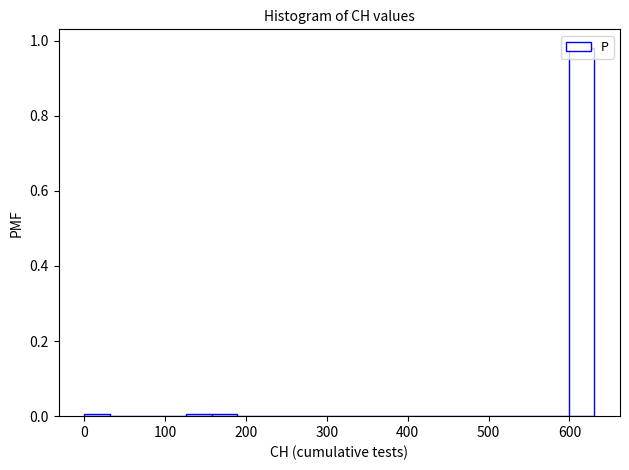

Around what value on the x-axis is the tallest bar? Give the approximate position of its centre, as read against the axis.

620